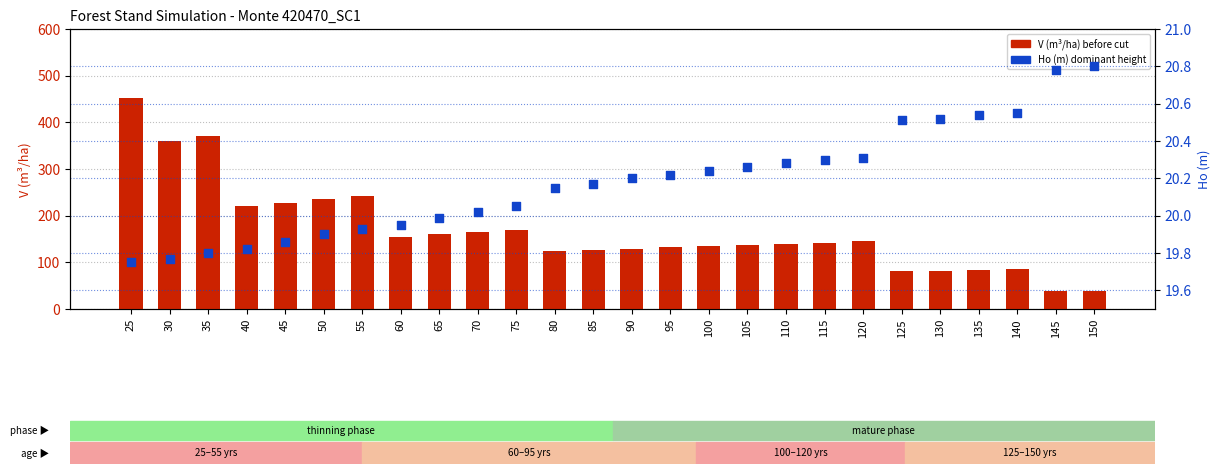

What is the total value across all series at 30?

378.9